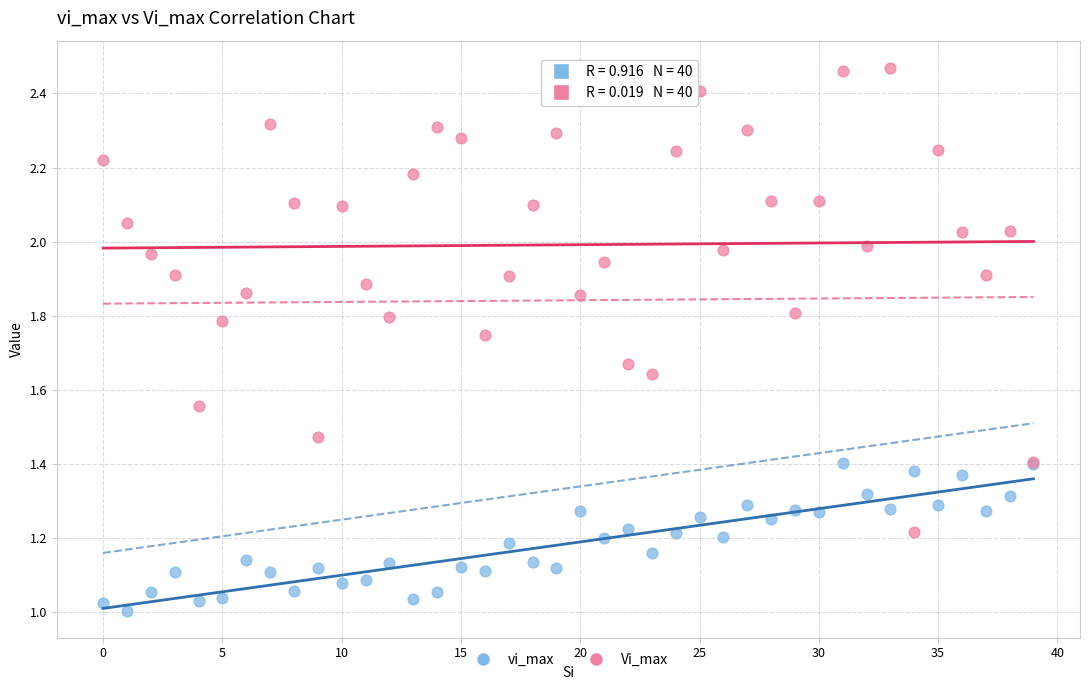

Which series has the widest spread of Y values?

Vi_max